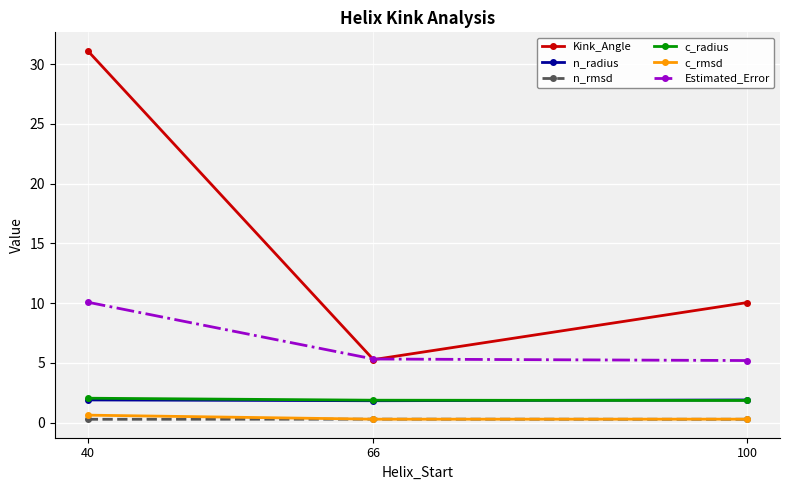

How many lines are shown in the chart?

6